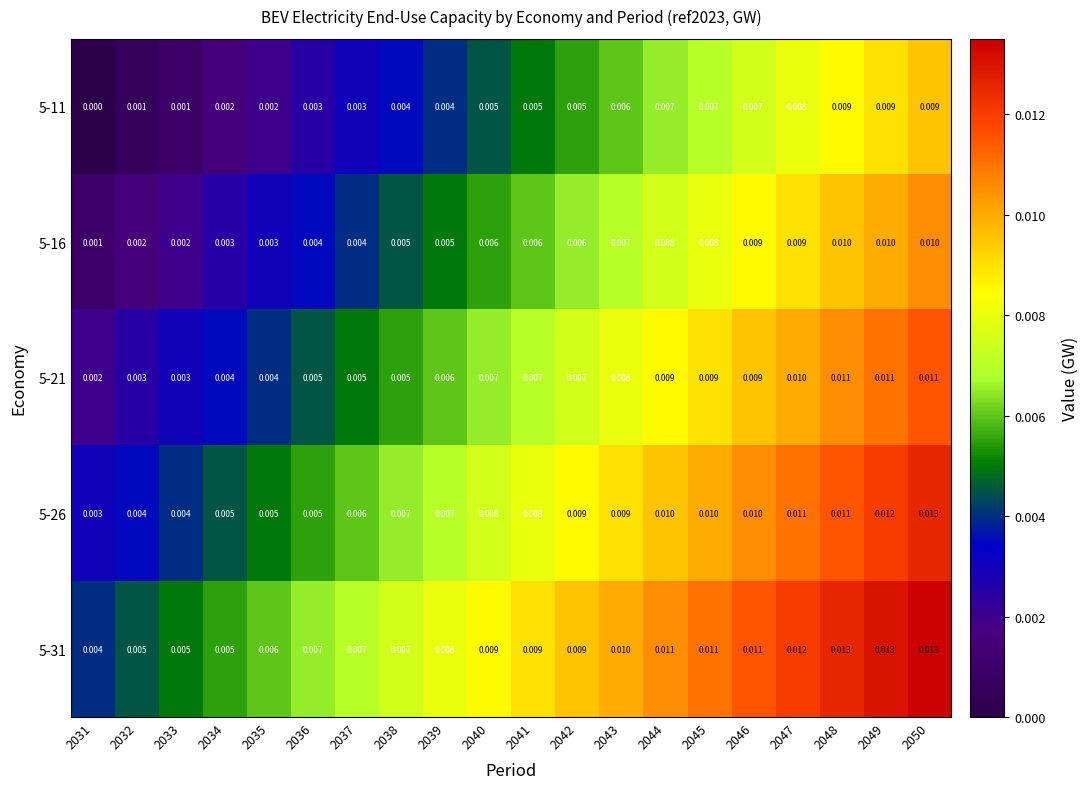

How many data points does each series have?

20